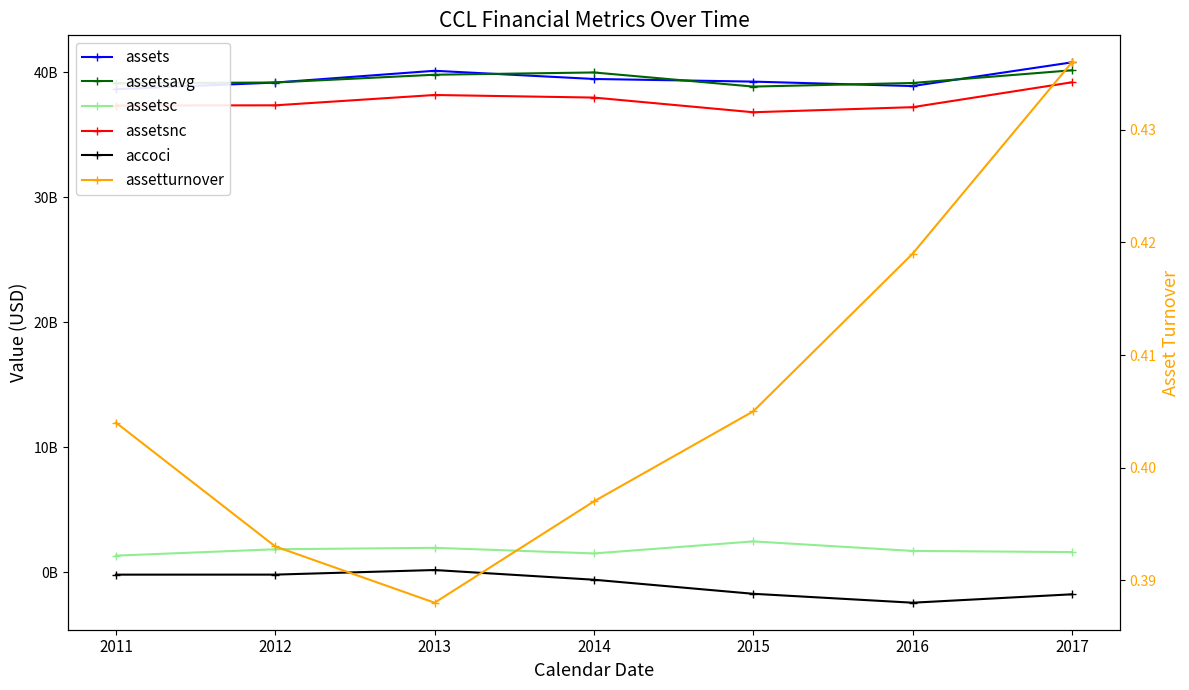

What is the difference between the maximum and minimum values in the accoci series?

2615000000.0